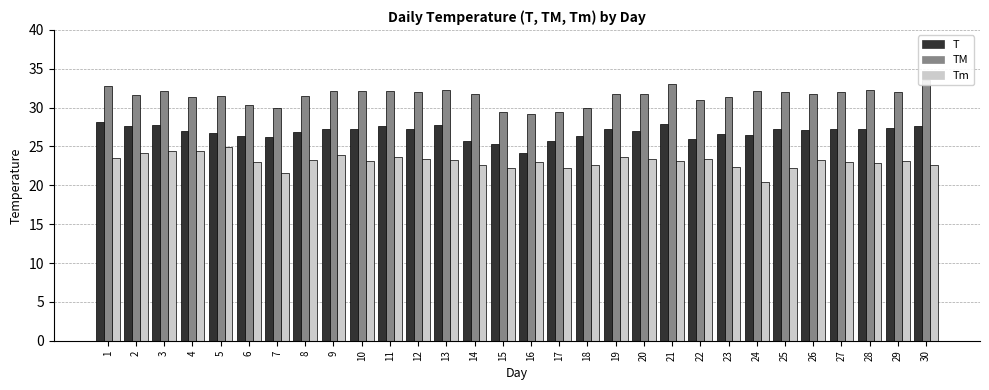

How many bars are there in each group?

3